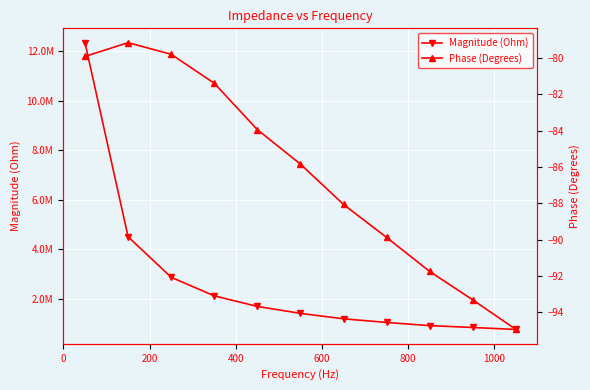

At how many categories does at least one series exceed 6942263?

1